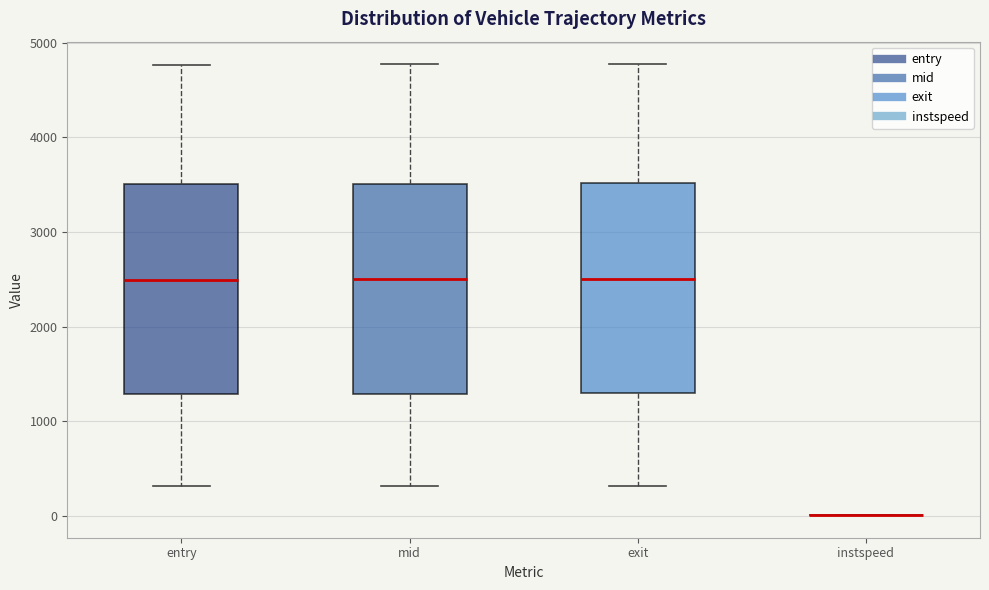

Reading left to right, read every box against the y-axis: the position of its median line, the range the box covers, and the ends of its whiskers. The values are not printed on the chart, so give them approximately, as read against the axis.

entry: median 2500, box 1300 to 3500, whiskers 300 to 4800
mid: median 2500, box 1300 to 3500, whiskers 300 to 4800
exit: median 2500, box 1300 to 3500, whiskers 300 to 4800
instspeed: box collapsed to a line at 0, whiskers 0 to 0